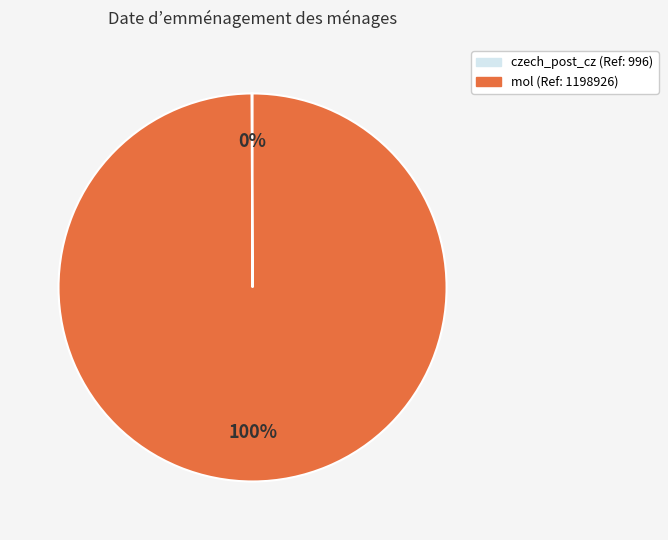

To the nearest percent, what is the difference between the largest and smallest slice percentages?

100%